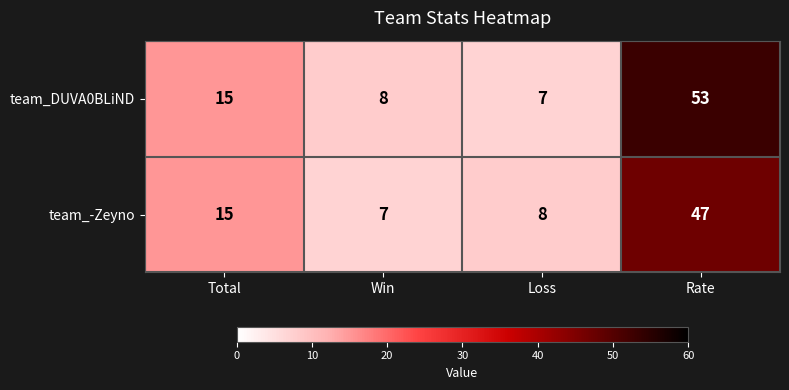

Is it true that team_-Zeyno equals 15 at Total?

True